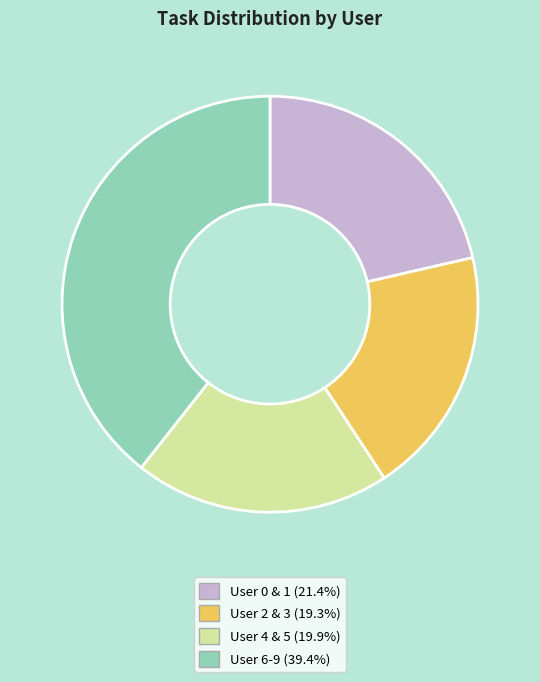

Does any single category account for the majority?

No